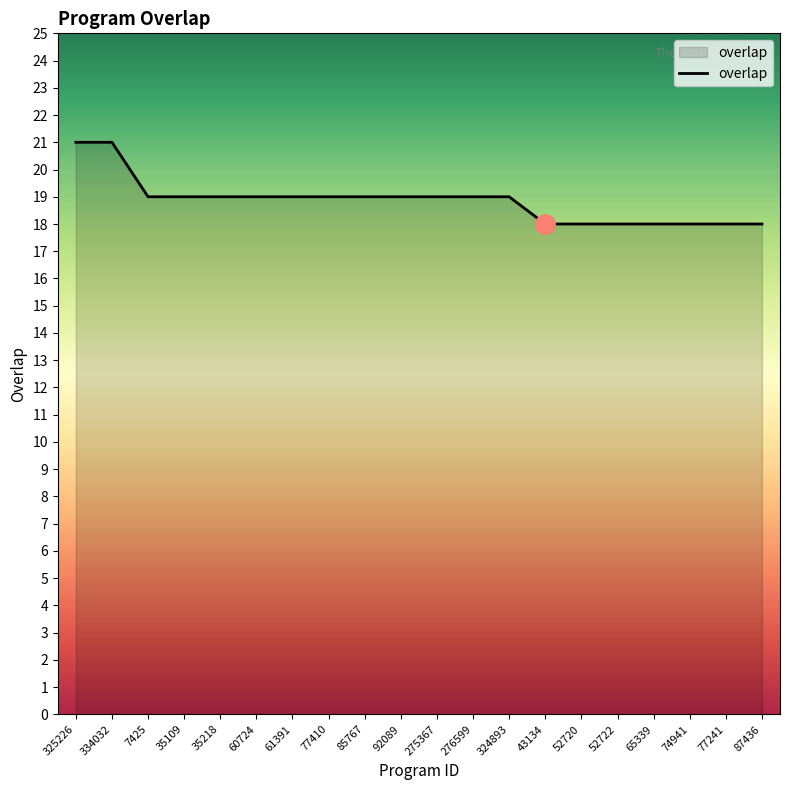

Reading left to right, extract all data points from this chart.

21	21	19	19	19	19	19	19	19	19	19	19	19	18	18	18	18	18	18	18